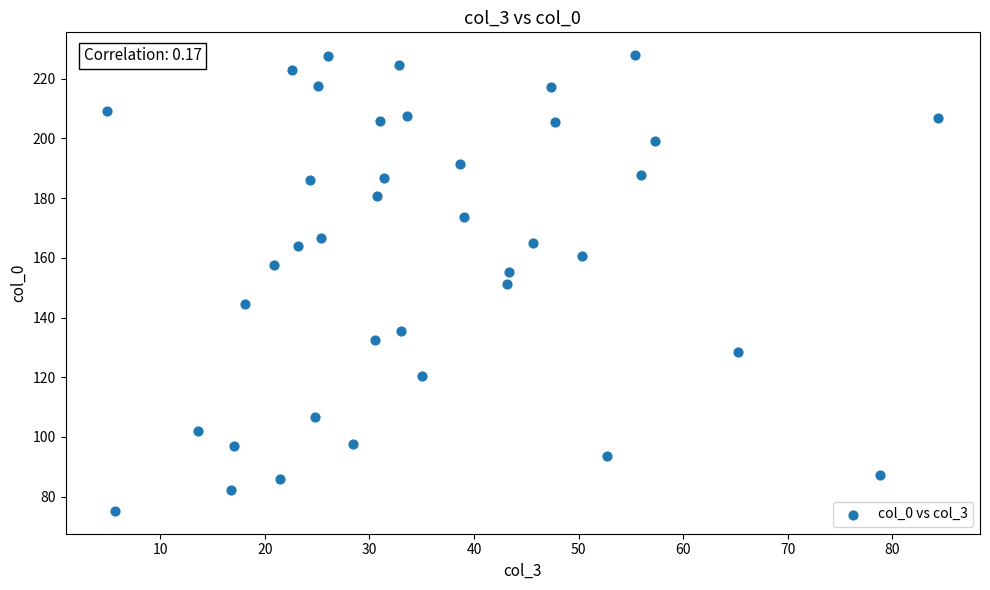

What is the range of X values (max minus min)?

79.5